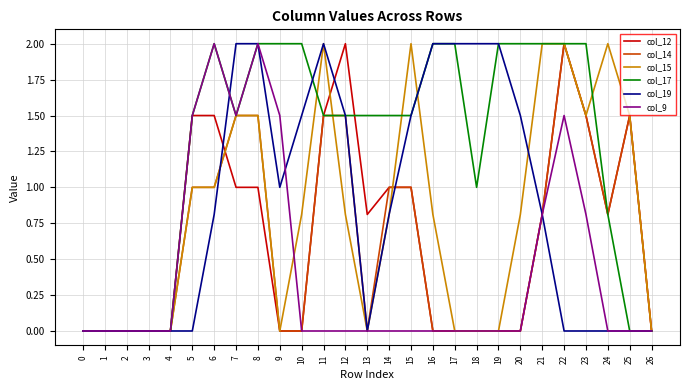

At which category is the sum across all series the highest?

8